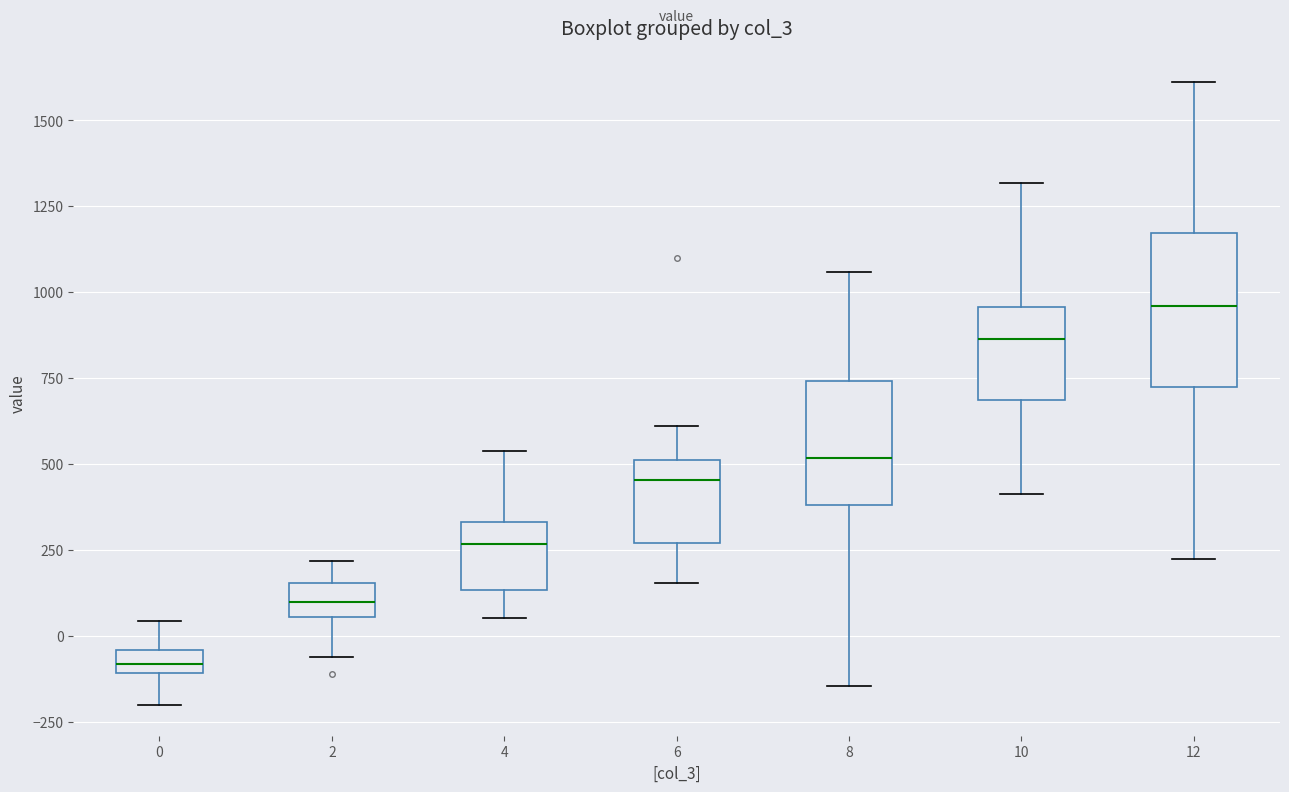

Which box's median line is the lowest?

0